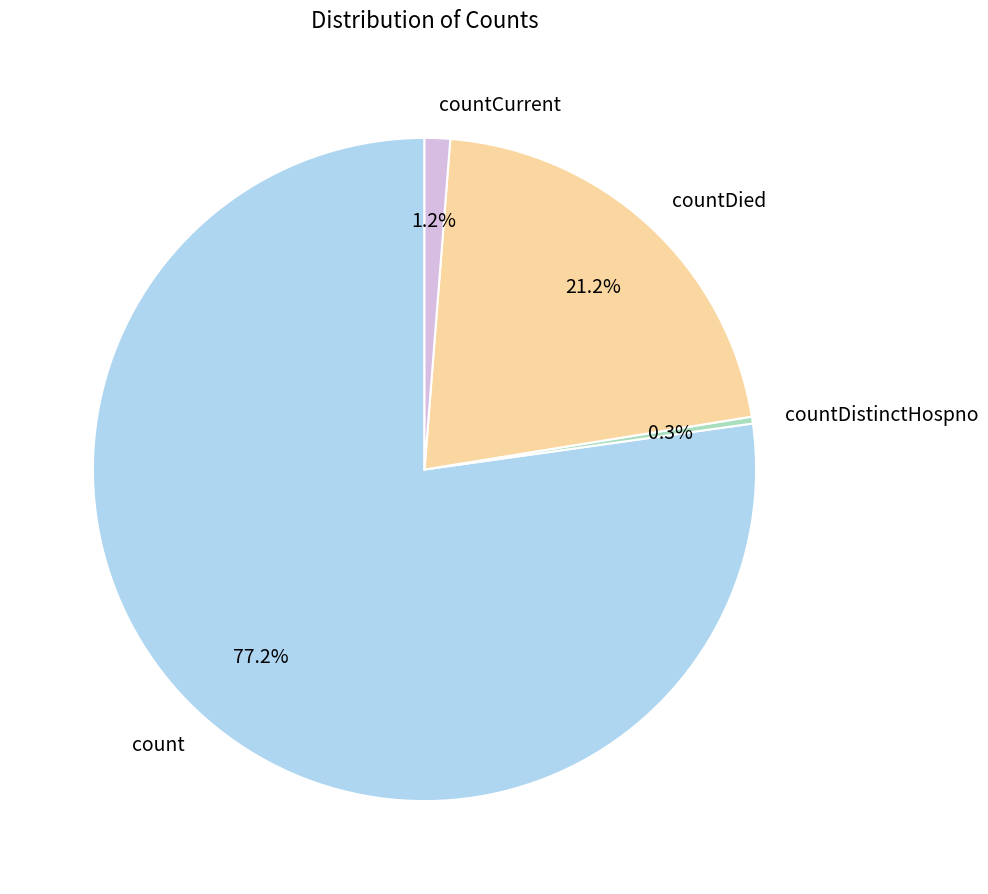

To the nearest percent, what is the average slice percentage?

25%